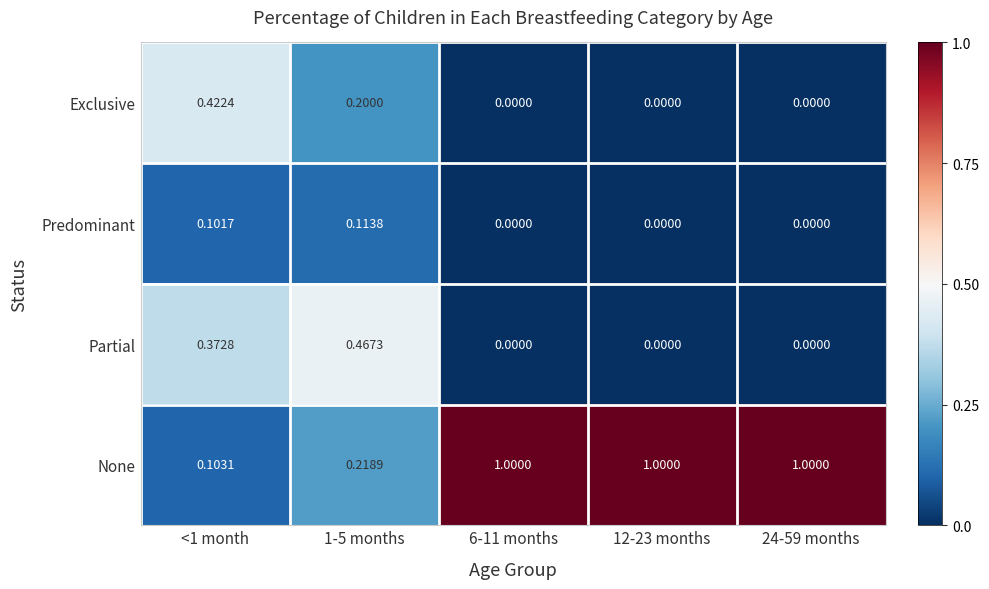

What is the total value across all series at 6-11 months?

1.0